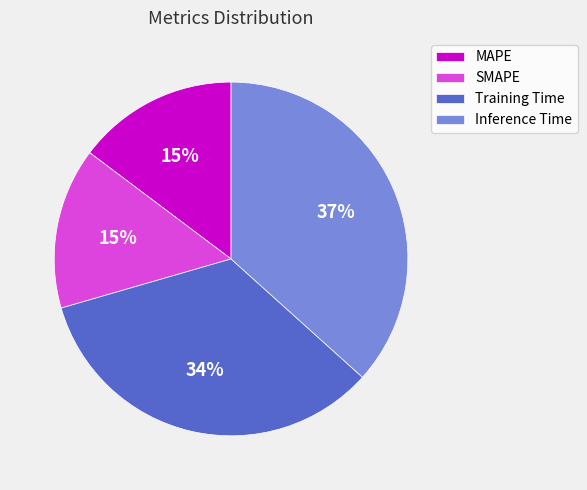

To the nearest percent, what is the combined percentage of Training Time and MAPE?

49%